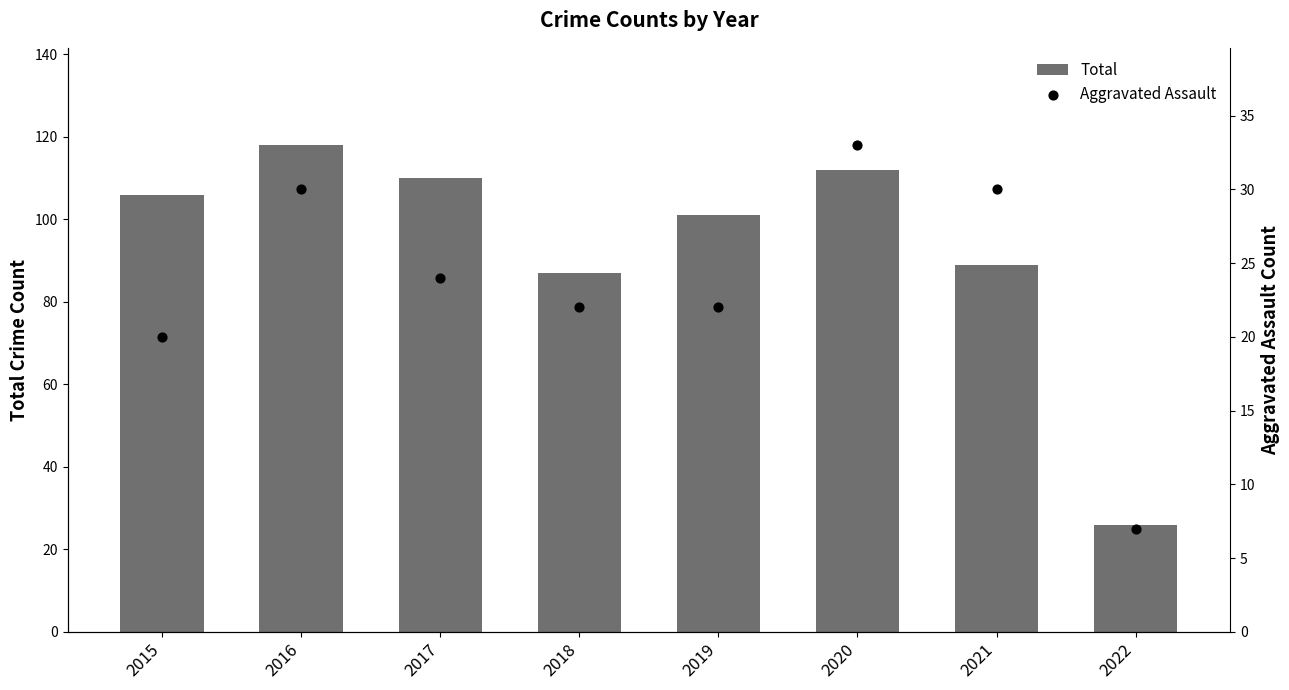

Which series has the largest Y range (max minus min)?

Total